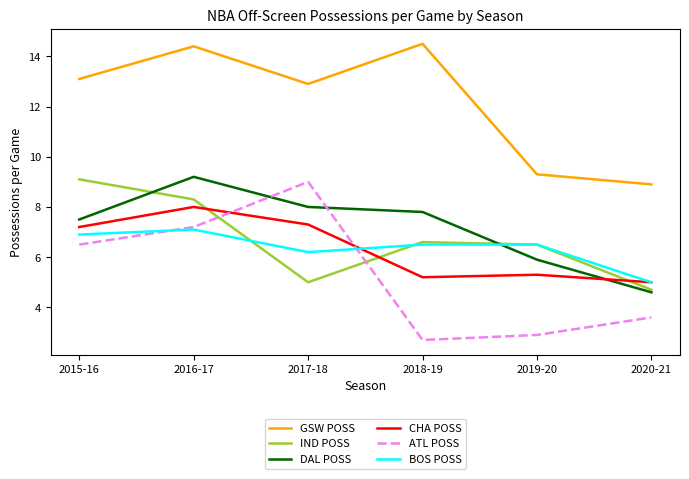

At which category is the sum across all series the highest?

2016-17